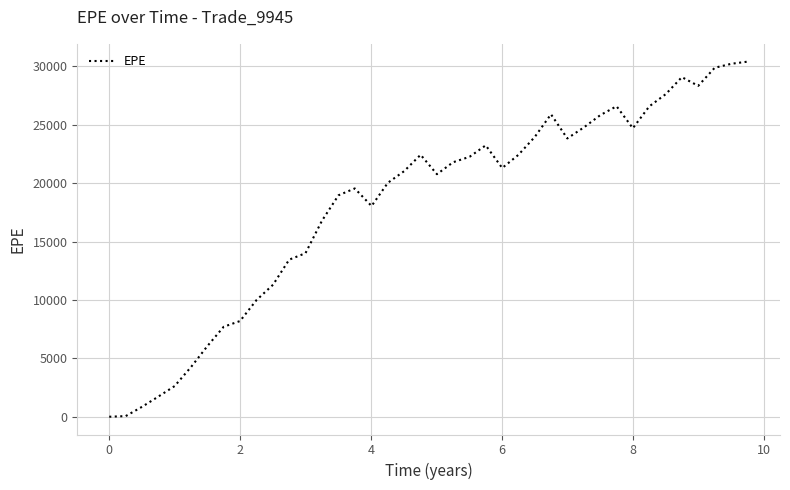

What is the maximum value shown in the chart?

30411.2